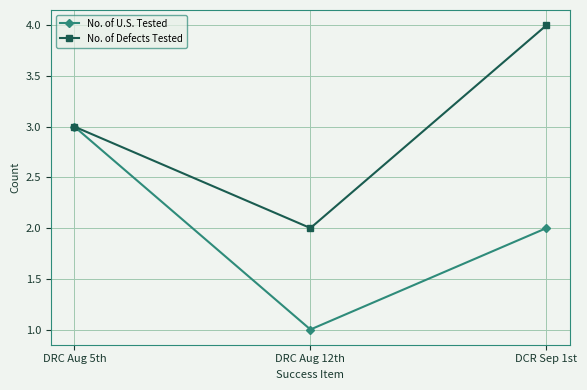

How many No. of U.S. Tested values are between 1 and 3?

3